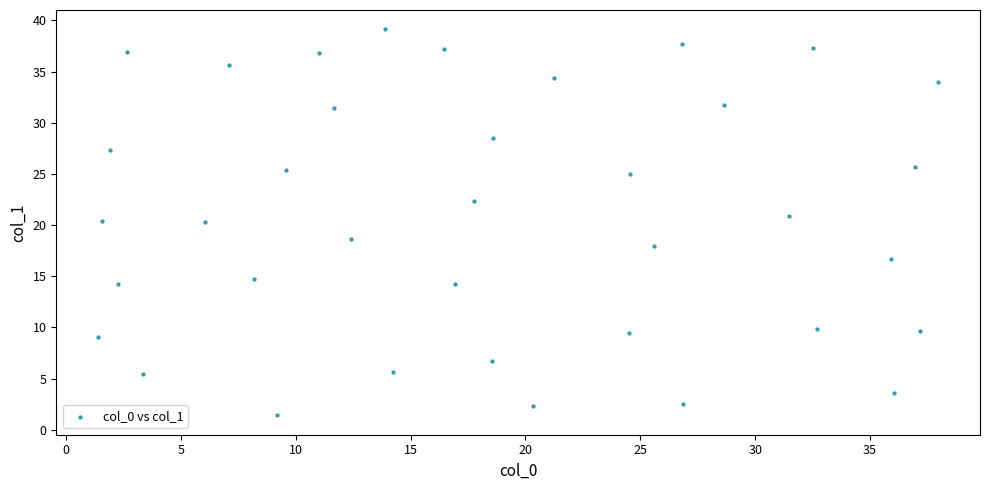

What is the range of X values (max minus min)?

36.6